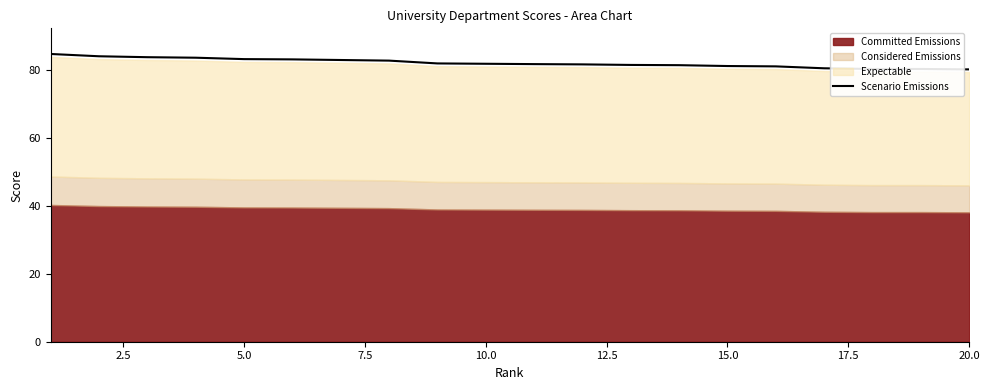

What is the maximum value shown in the chart?

84.9